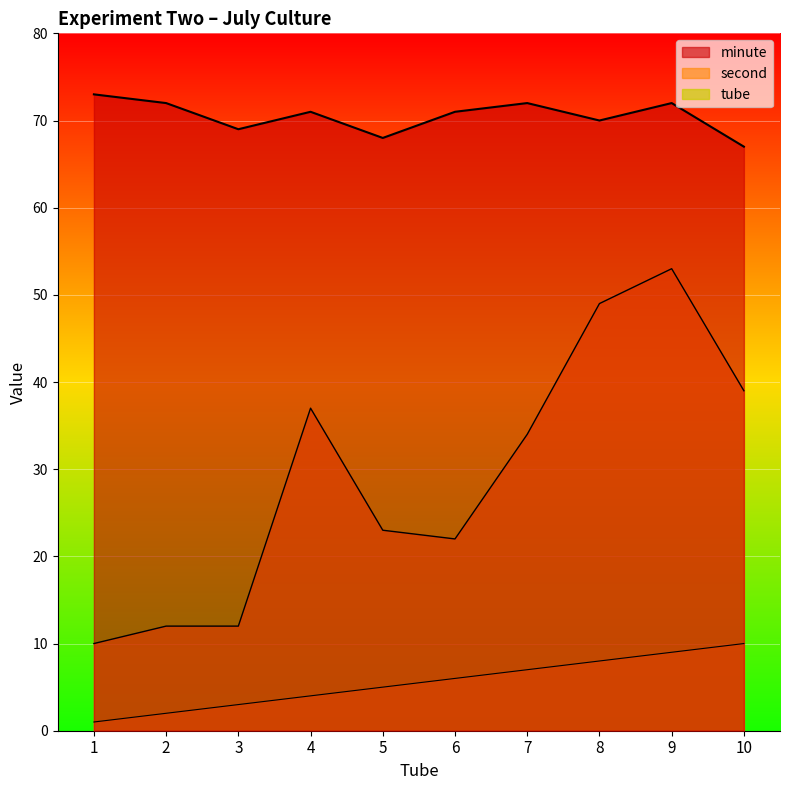

True or false: tube has more than 1 interior local peaks.

False